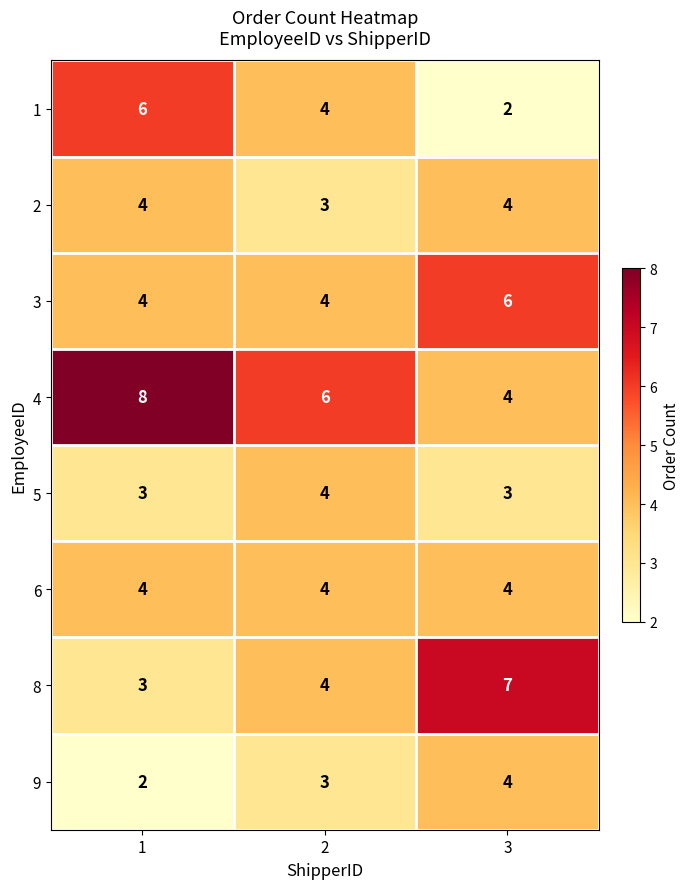

Reading right to left, list all the values displayed in this chart.

1: 2	4	6
2: 4	3	4
3: 6	4	4
4: 4	6	8
5: 3	4	3
6: 4	4	4
8: 7	4	3
9: 4	3	2